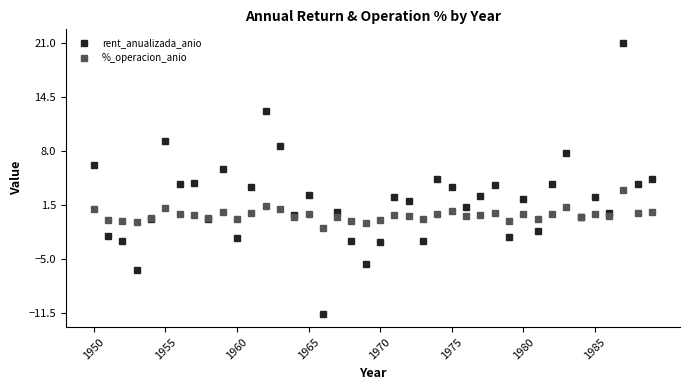

Which series has the widest spread of values?

rent_anualizada_anio